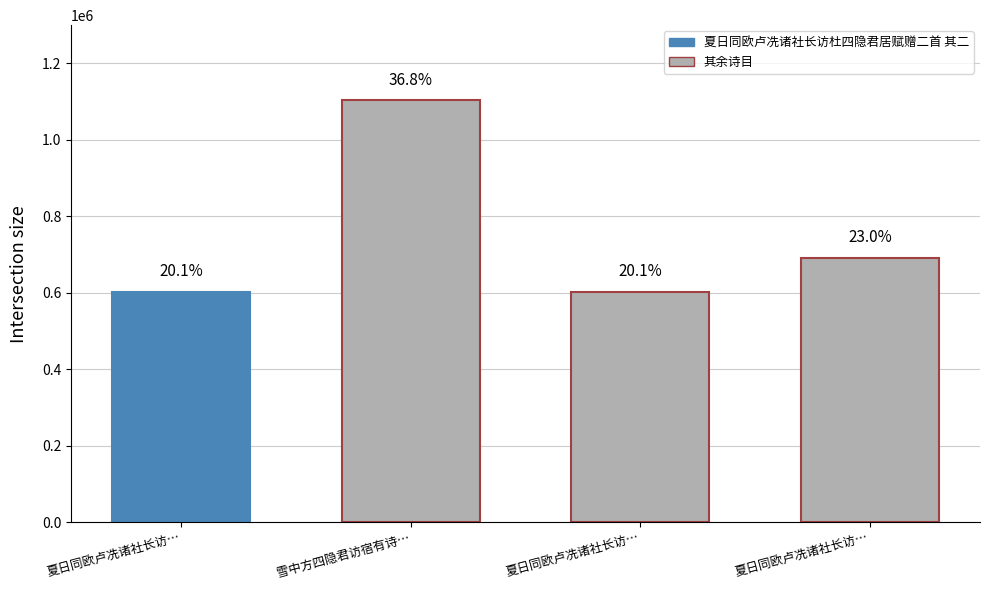

What is the label of the 4th bar from the left?

夏日同欧卢冼诸社长访杜四隐君居赋赠二首